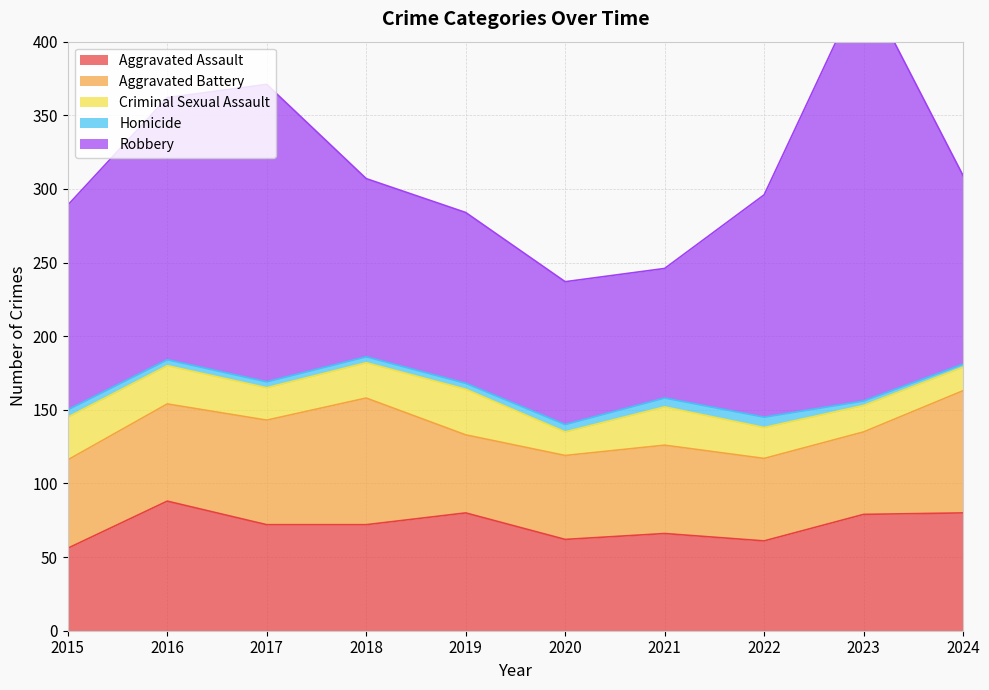

True or false: Homicide and Robbery intersect in this chart.

False